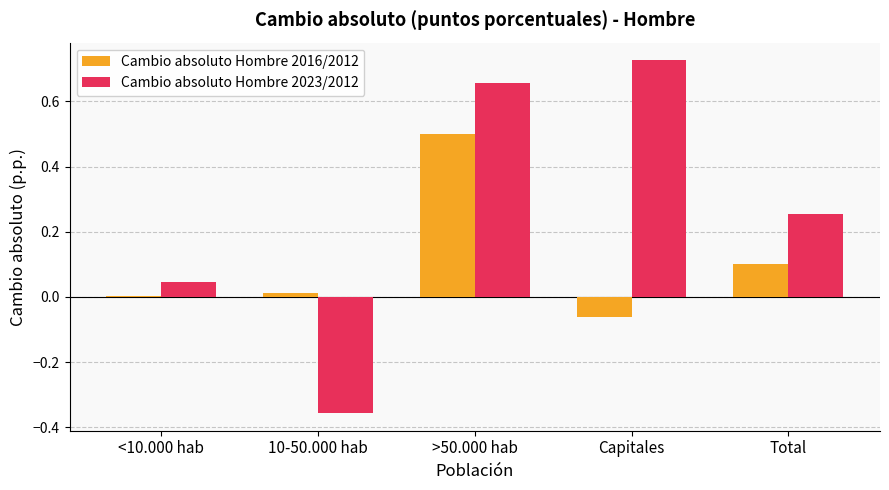

What is the maximum value for Cambio absoluto Hombre 2016/2012?

0.5